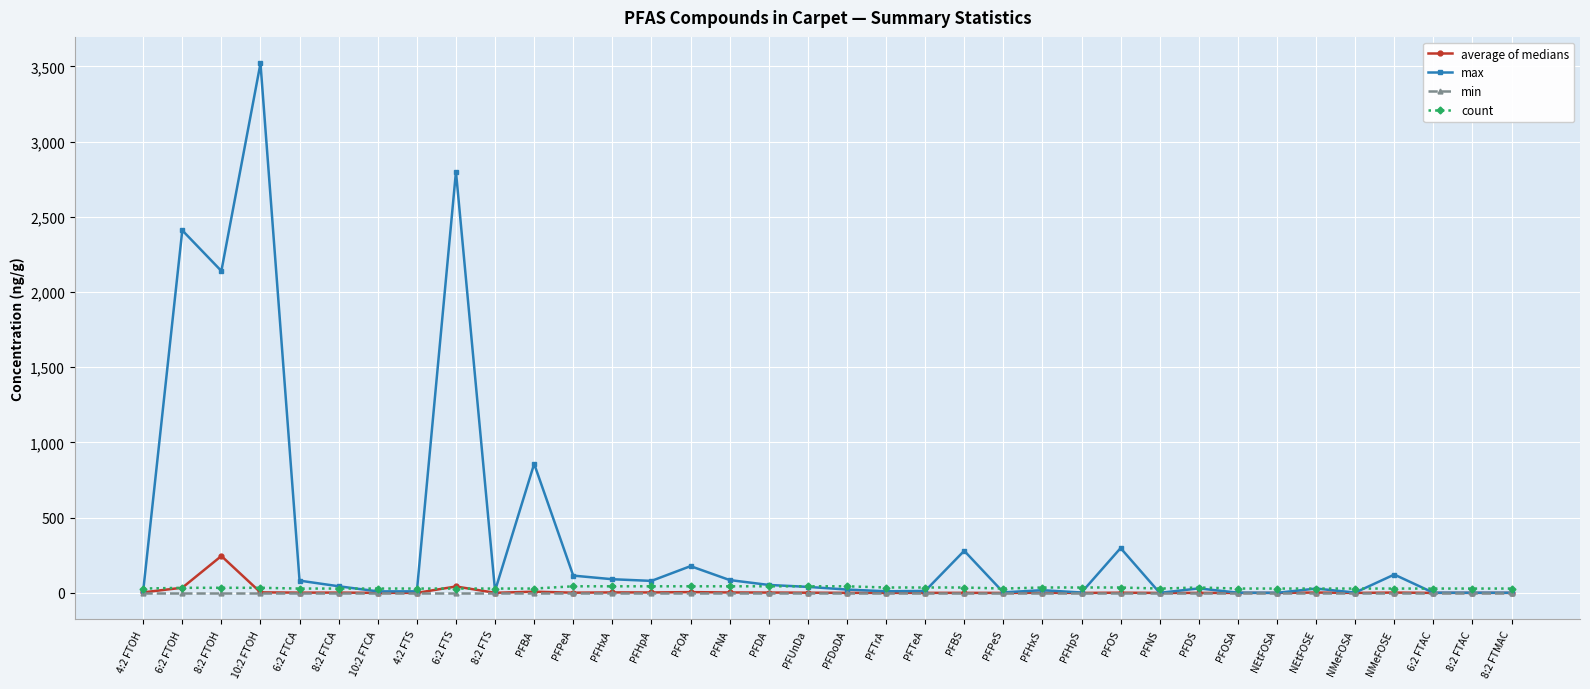

List the series in order of their peak value, lowest first.

min, count, average of medians, max